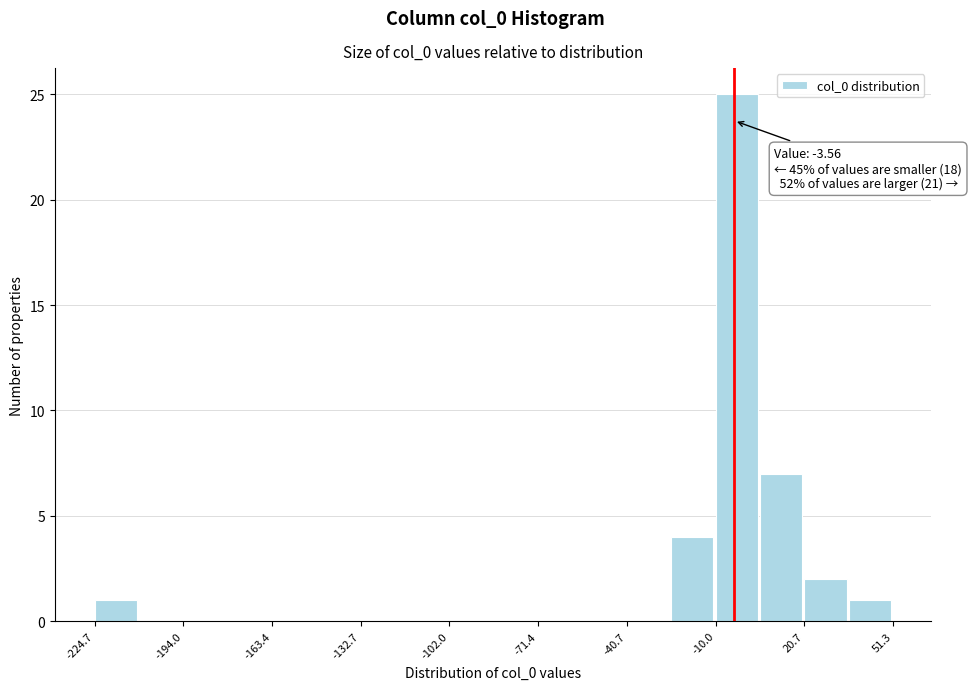

Around what value on the x-axis is the tallest bar? Give the approximate position of its centre, as read against the axis.

-5